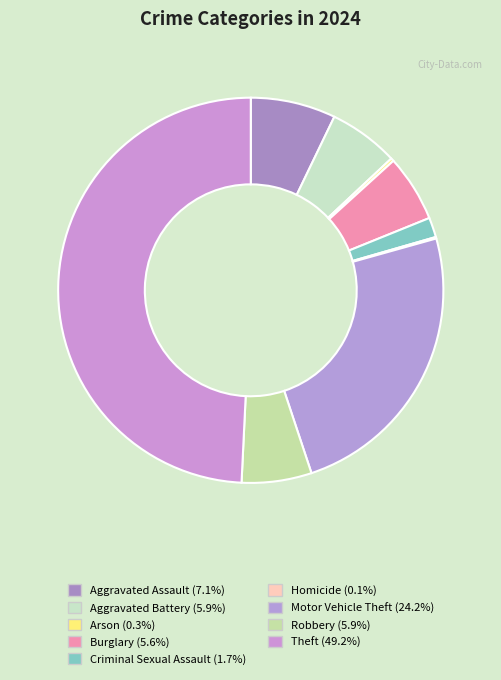

Approximately how many times larger is the value at Motor Vehicle Theft compared to Aggravated Assault?

3.4